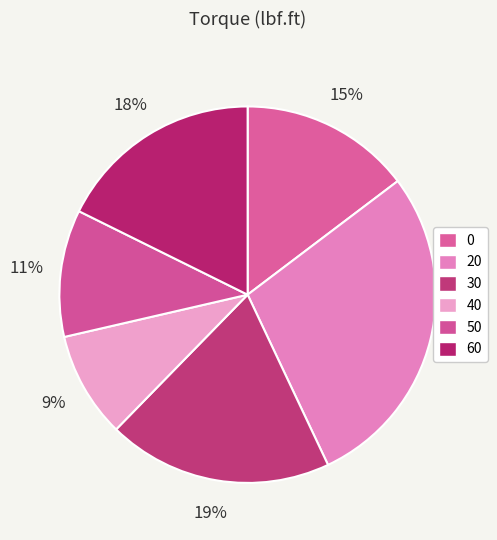

What percentage is the 60 slice, to the nearest percent?

18%